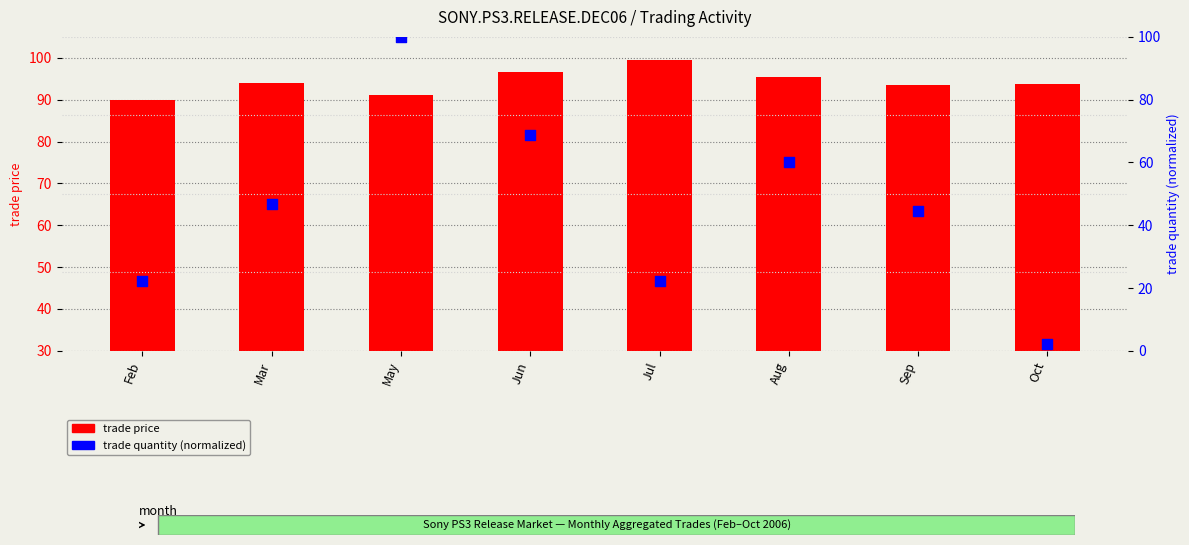

What are all the series names shown in the legend?

trade price, trade quantity